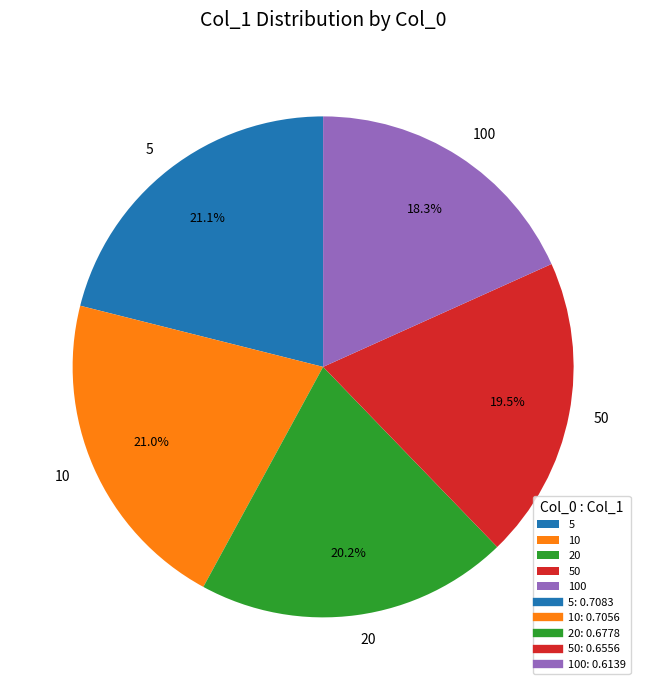

True or false: 50 accounts for 33% of the total.

False